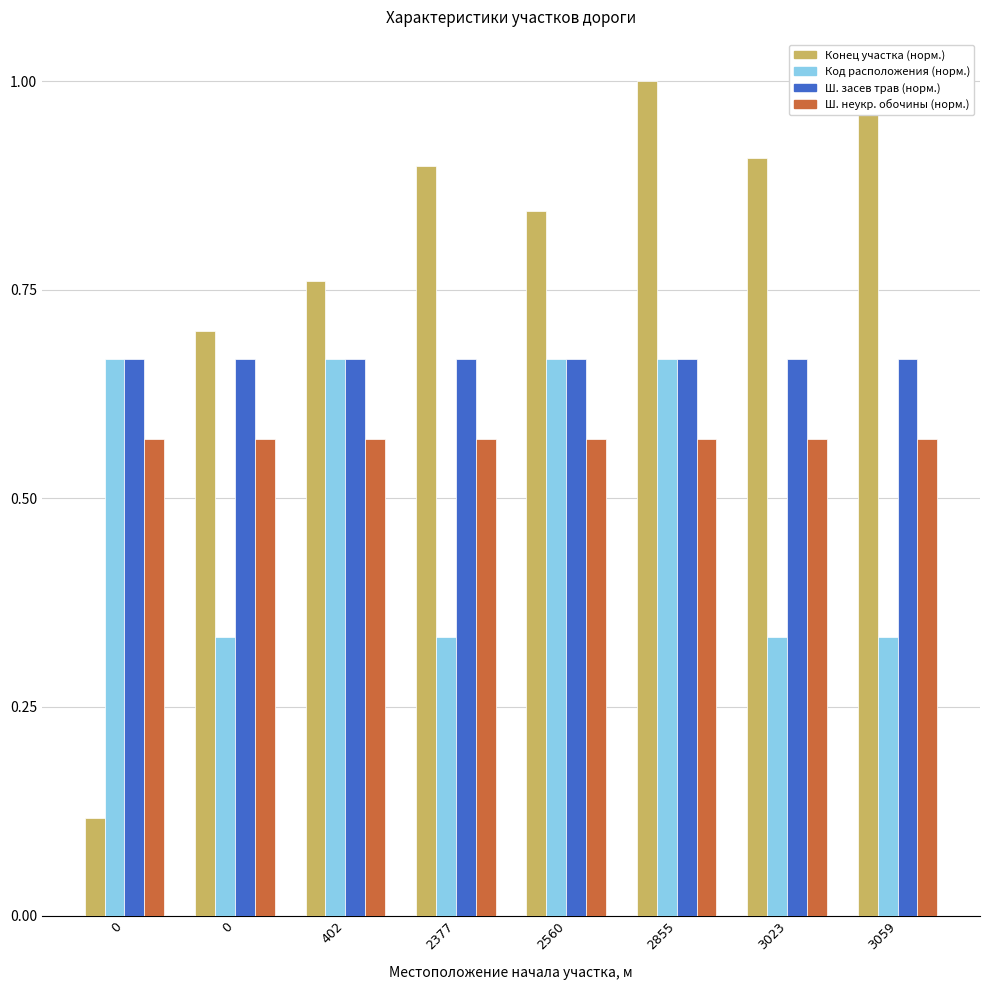

How many bars are there in total?

32